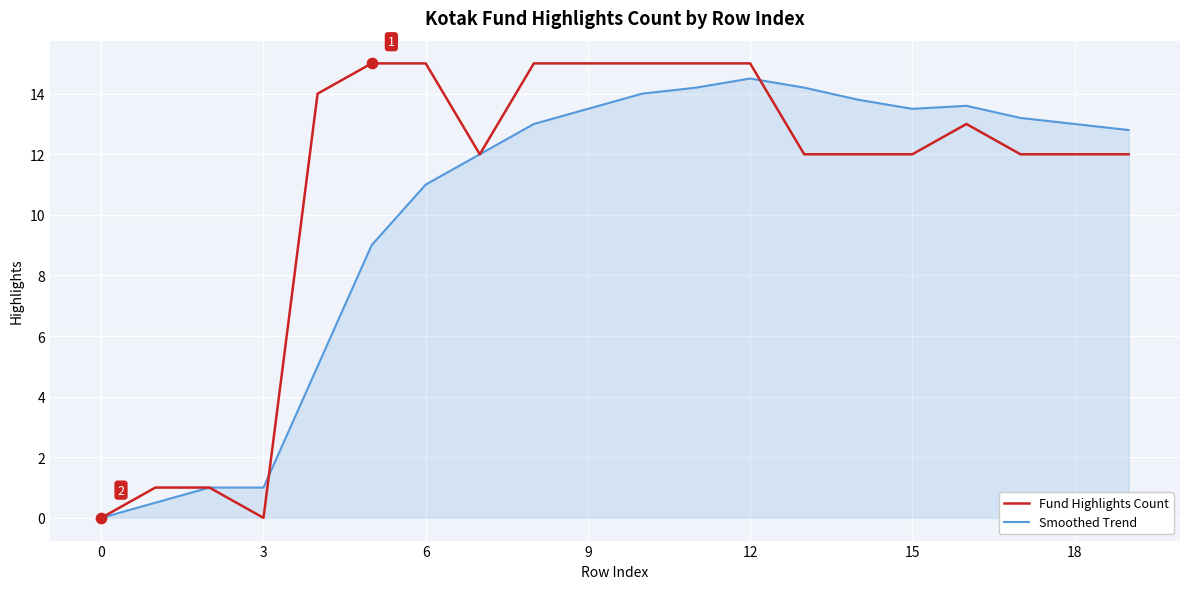

What is the highest value of the Smoothed Trend series?

14.5